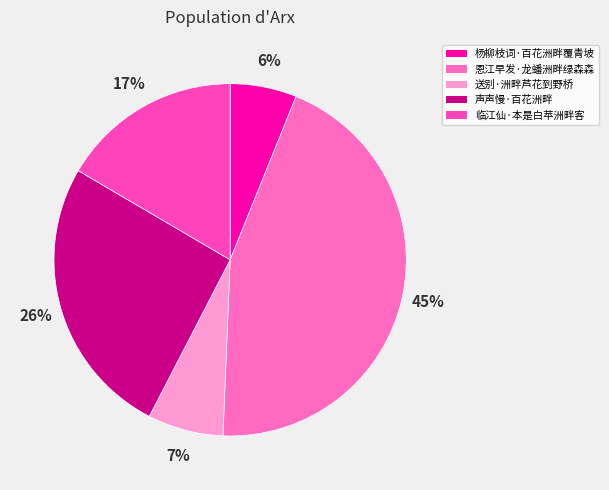

To the nearest percent, what is the combined percentage of 声声慢·百花洲畔 and 临江仙·本是白苹洲畔客?

42%